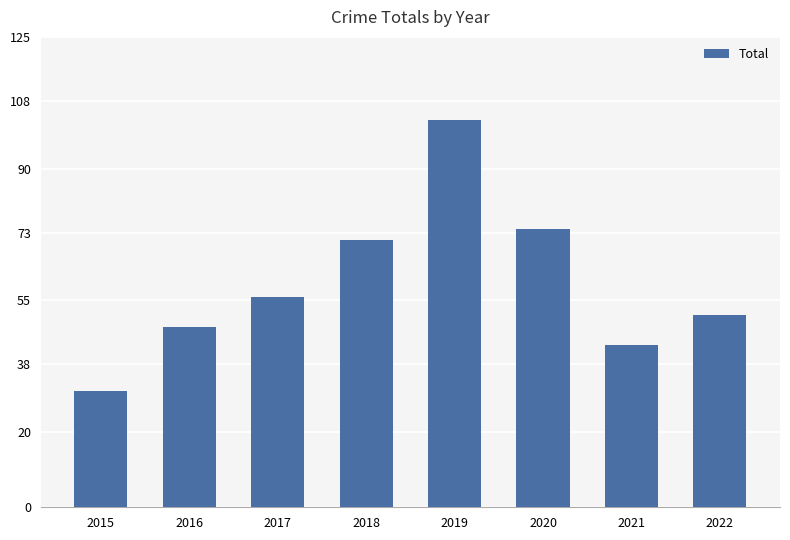

Reading left to right, what are all the values shown in this chart?

31	48	56	71	103	74	43	51